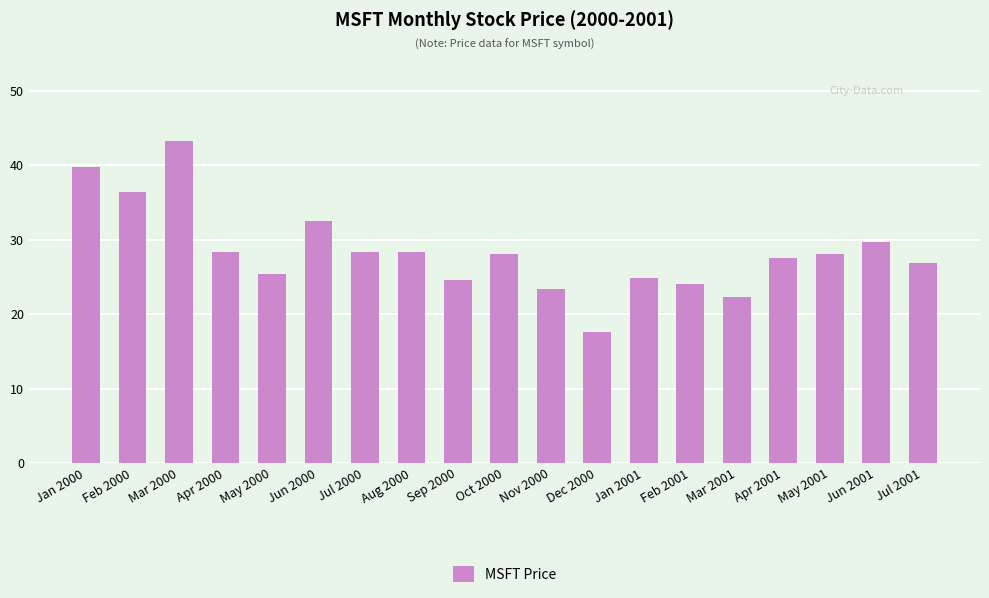

At which category does the chart reach its peak across all series?

Mar 2000